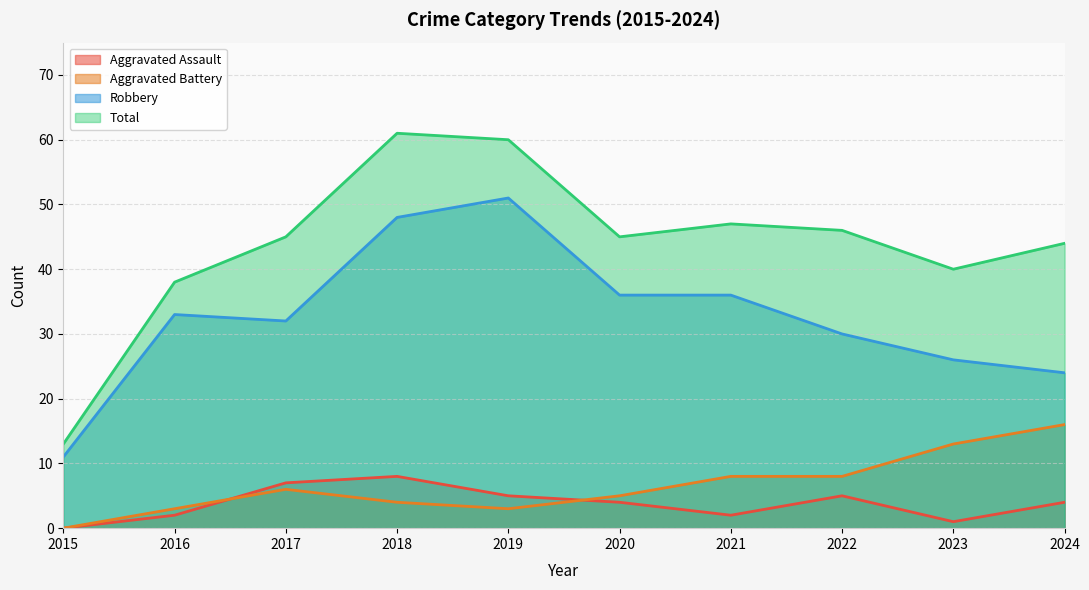

Is the value of Aggravated Battery at 2023 greater than the value of Robbery at 2015?

Yes